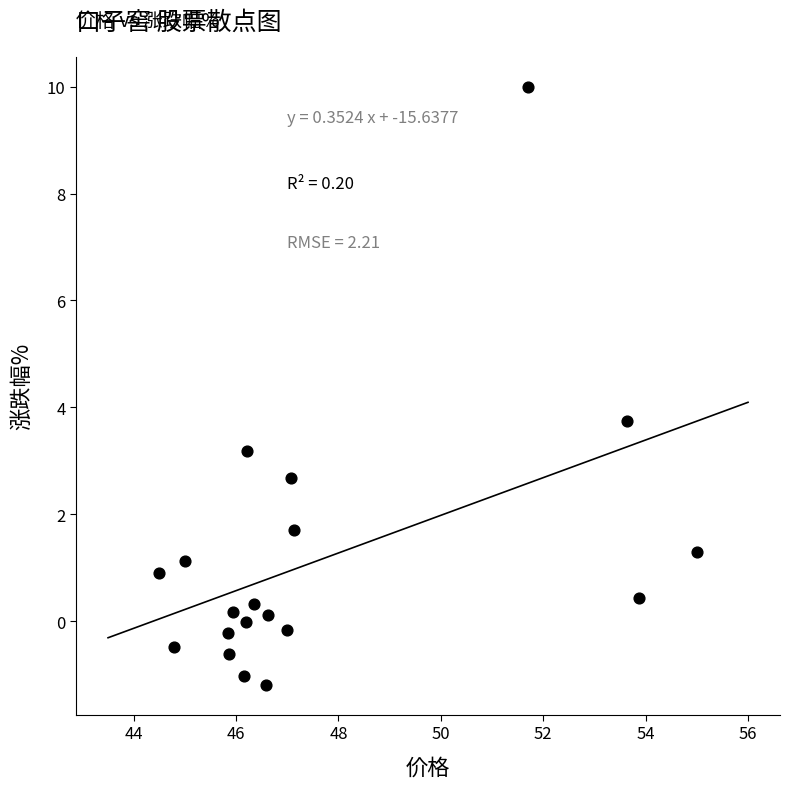

What is the range of X values (max minus min)?

10.5